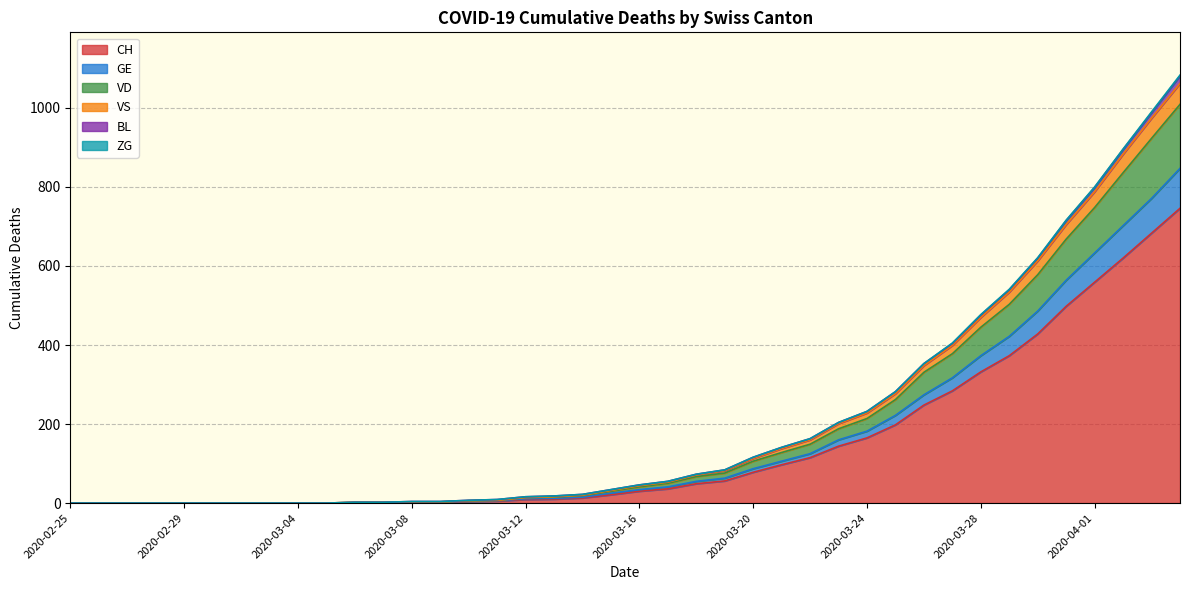

Which category has the highest value in the VS series?

2020-04-04